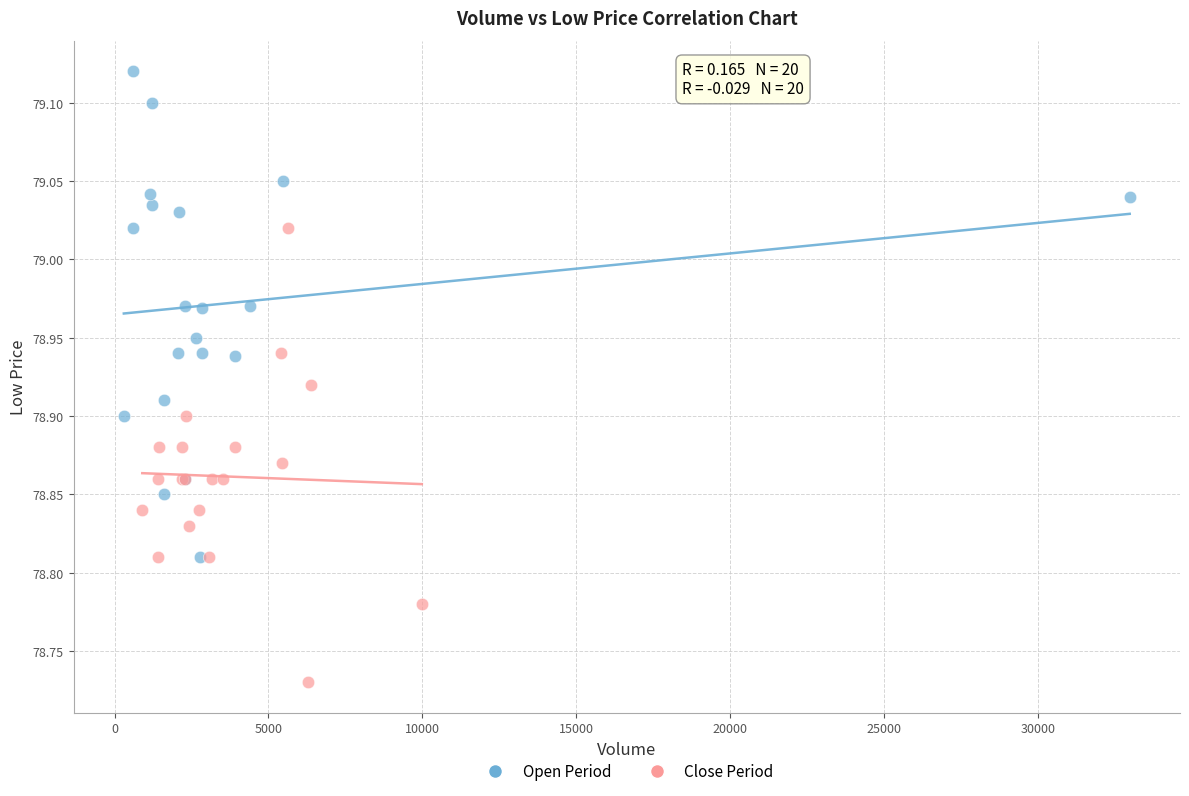

Which series reaches the maximum Y coordinate?

Open Period